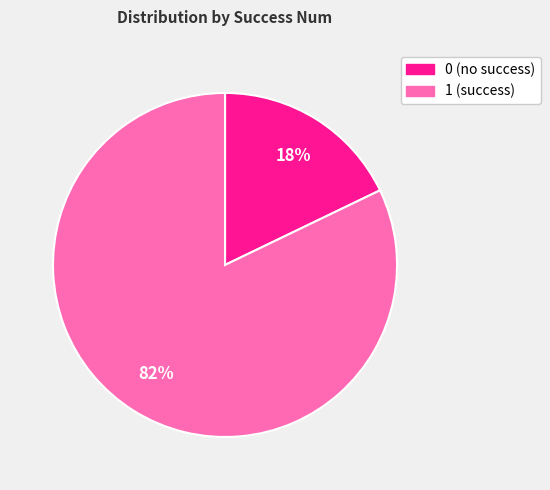

Do 0 (no success) and 1 (success) together represent more than half of the pie?

Yes